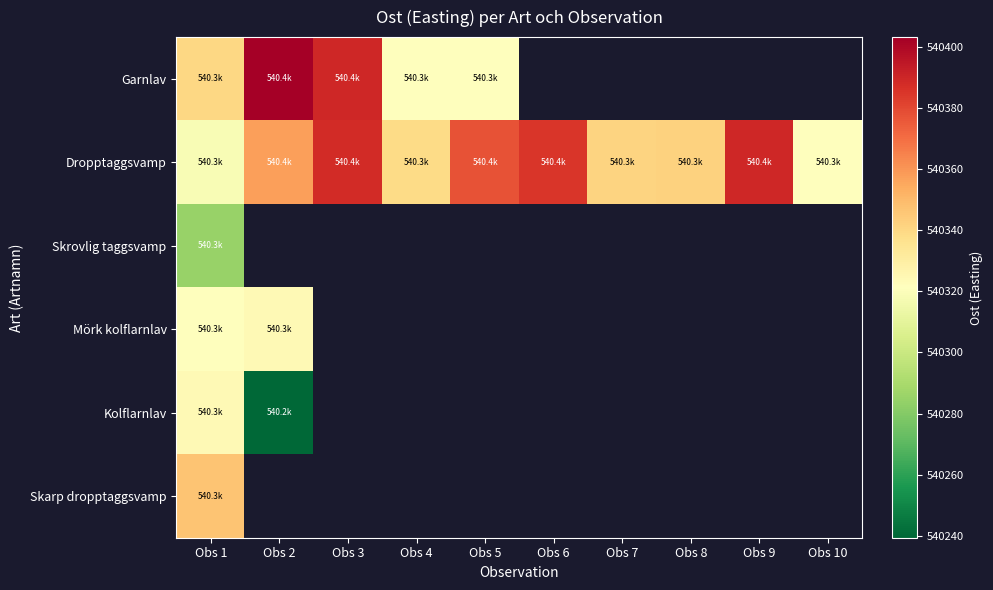

Where does the Dropptaggsvamp series first go above 540357?

Obs 2